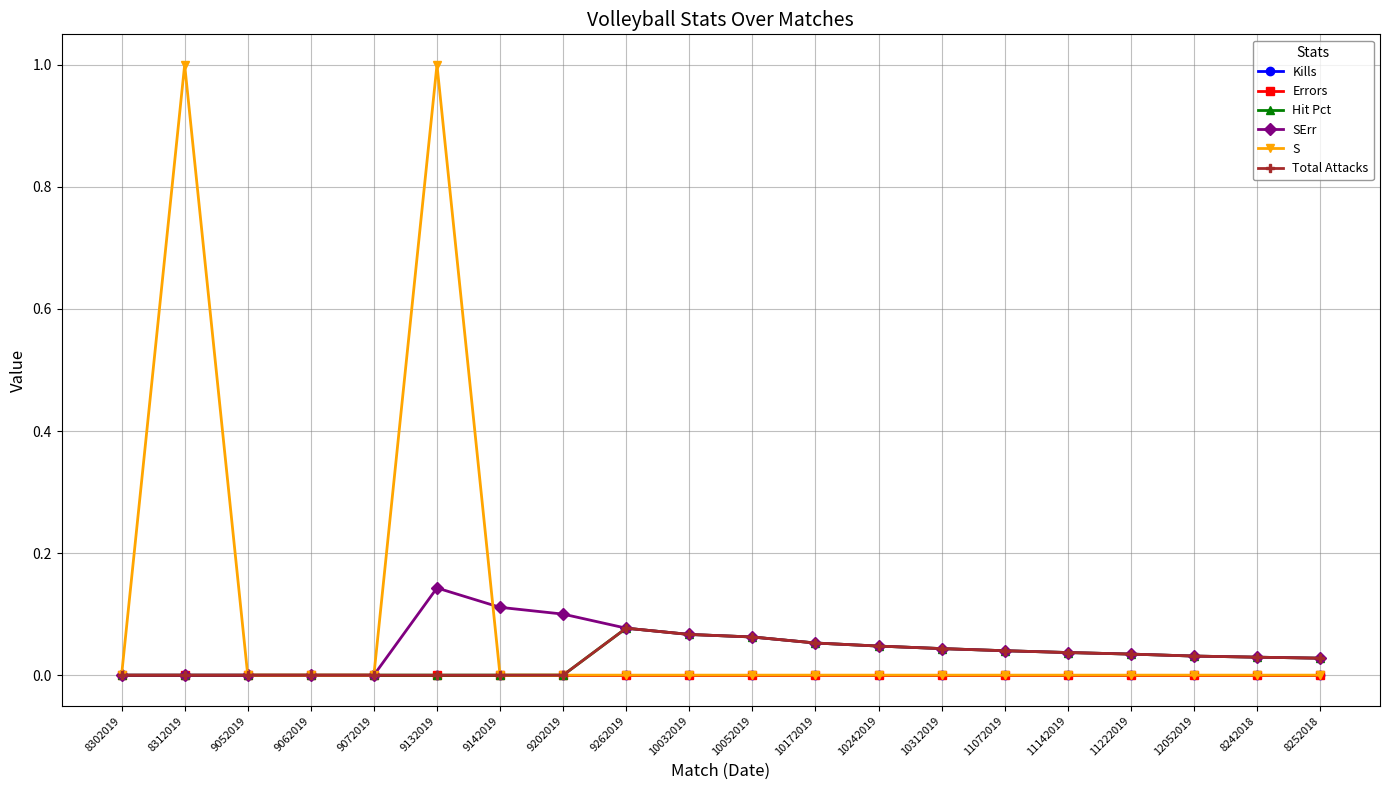

True or false: Kills and S intersect in this chart.

False